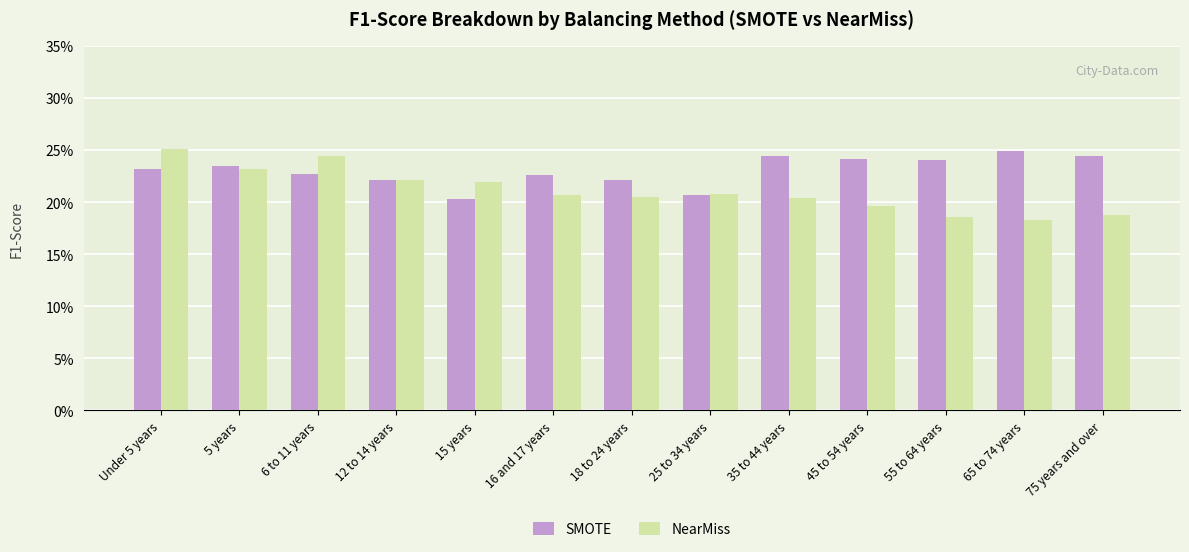

Rank the series by their average value, from highest to lowest.

SMOTE, NearMiss